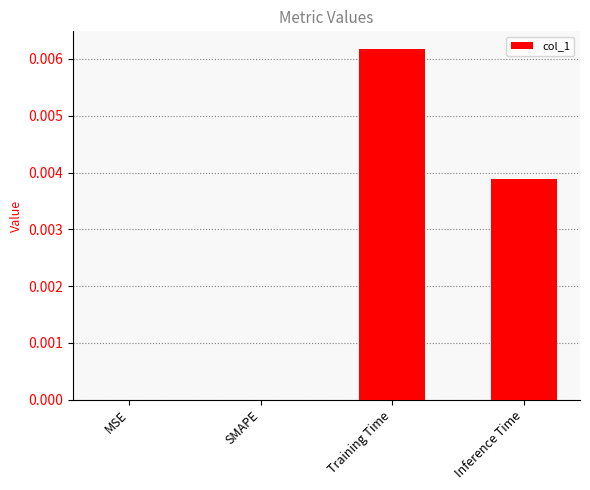

The chart shows a value of 0.0 at Inference Time. True or false?

True